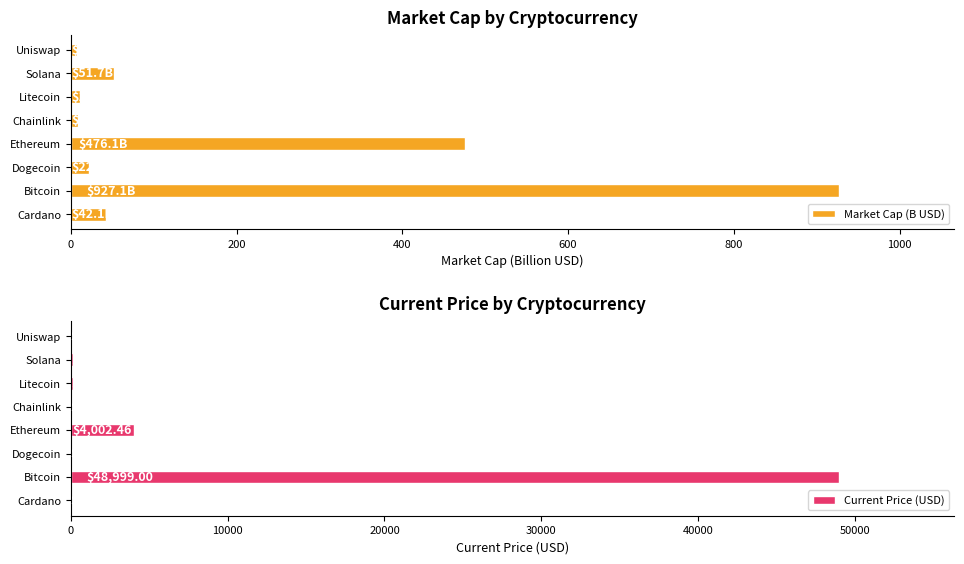

What is the lowest value of the Current Price (USD) series?

0.2